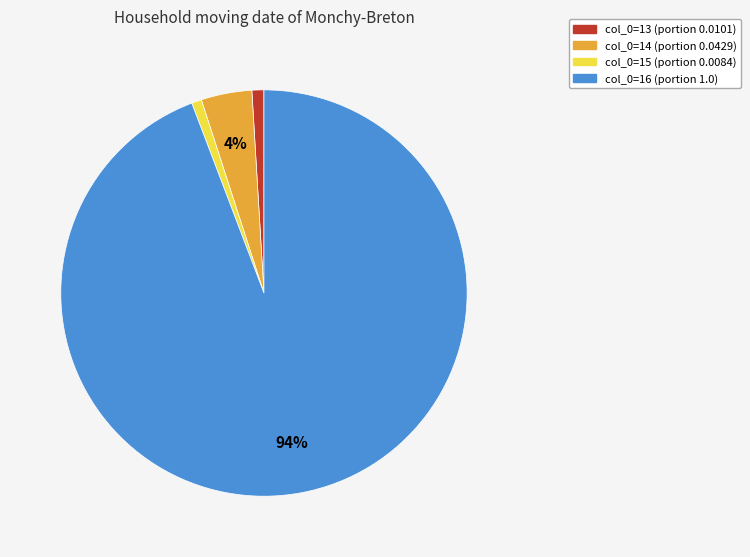

Does any single category account for the majority?

Yes